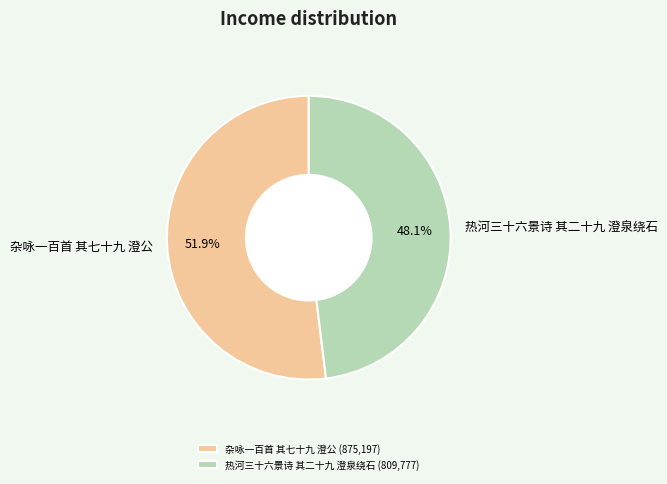

To the nearest percent, what percentage of the pie is 杂咏一百首 其七十九 澄公?

52%